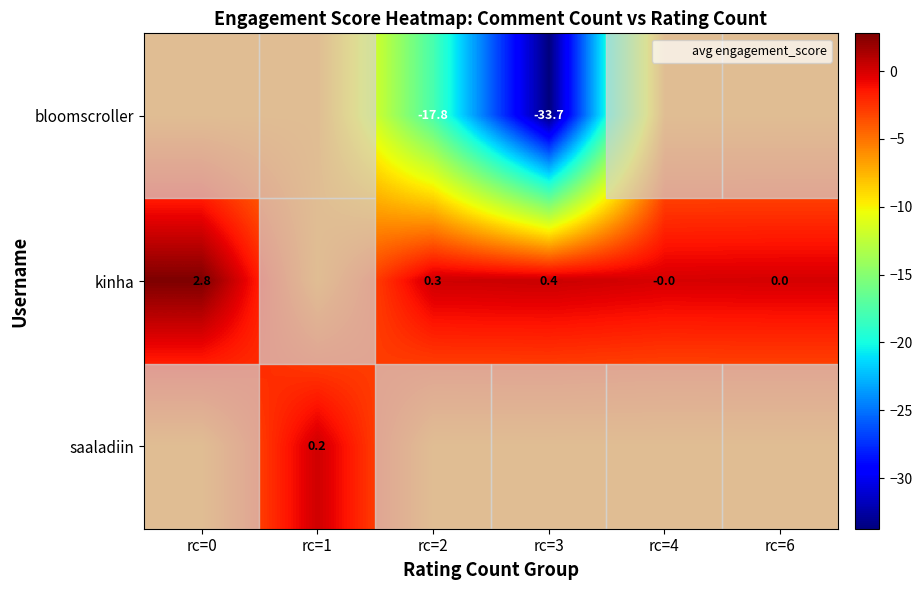

List the series in order of their peak value, highest first.

kinha, saaladiin, bloomscroller